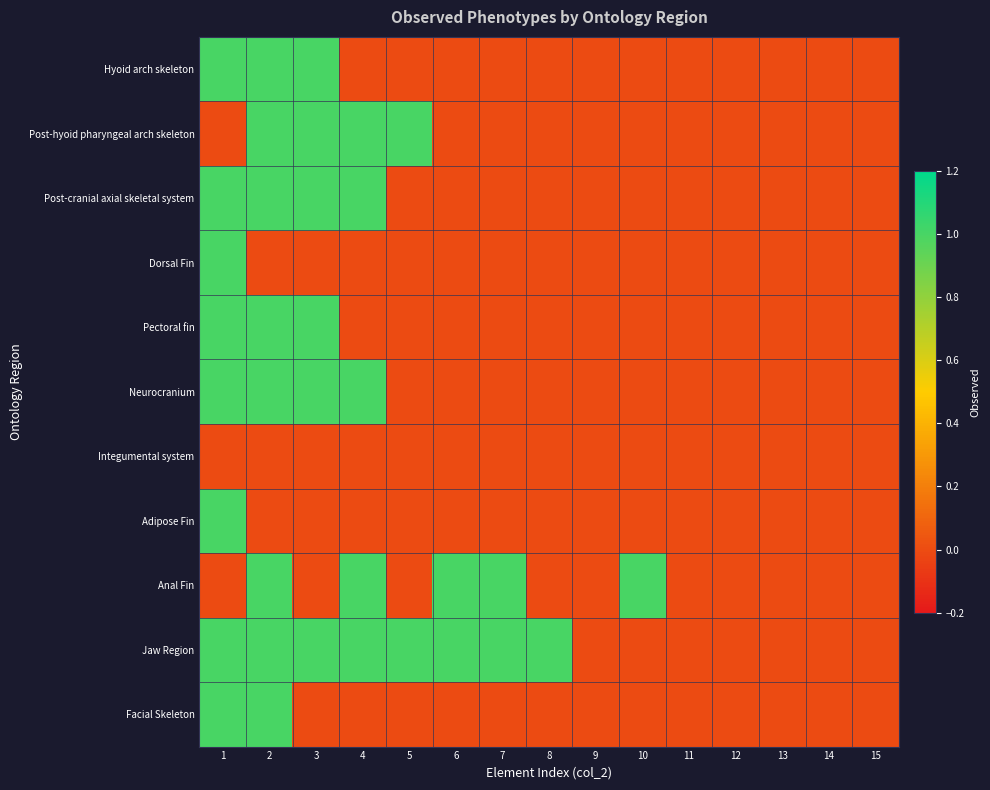

What is the total value across all series at 8?

1